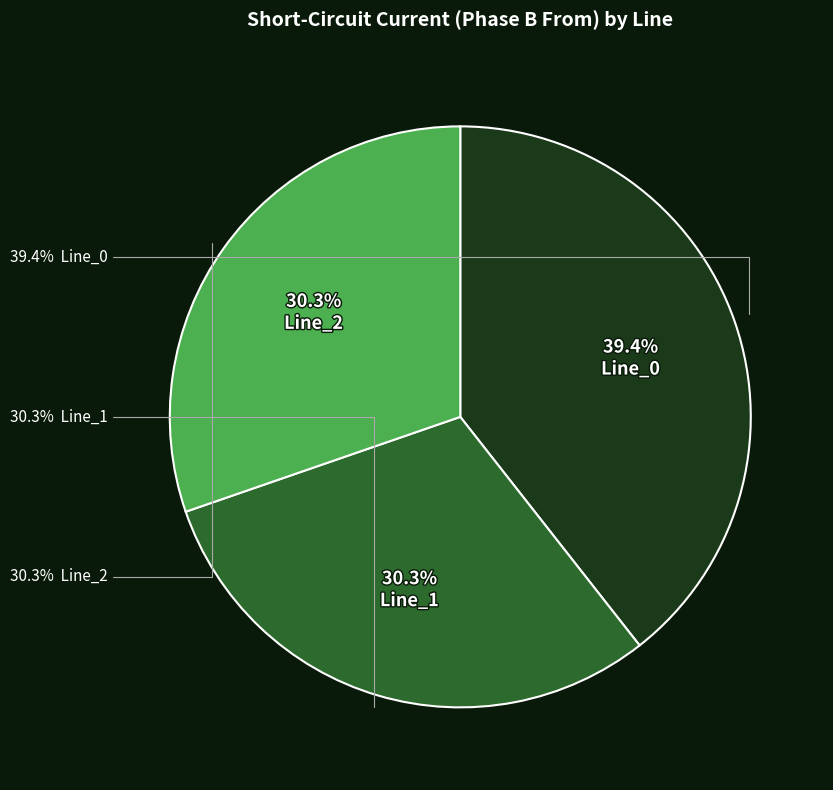

Does Line_2 account for over 50% of the chart?

No